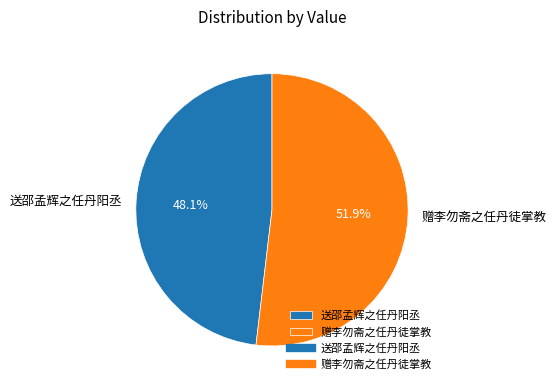

Which category has the biggest portion of the pie?

赠李勿斋之任丹徒掌教